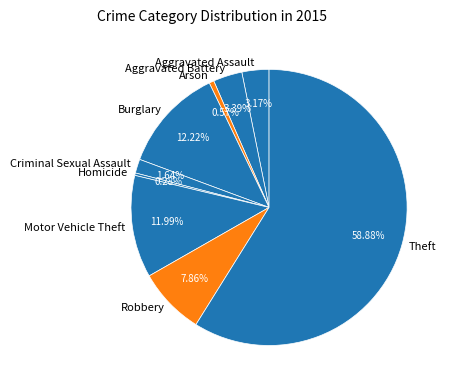

To the nearest percent, what is the average slice percentage?

11%